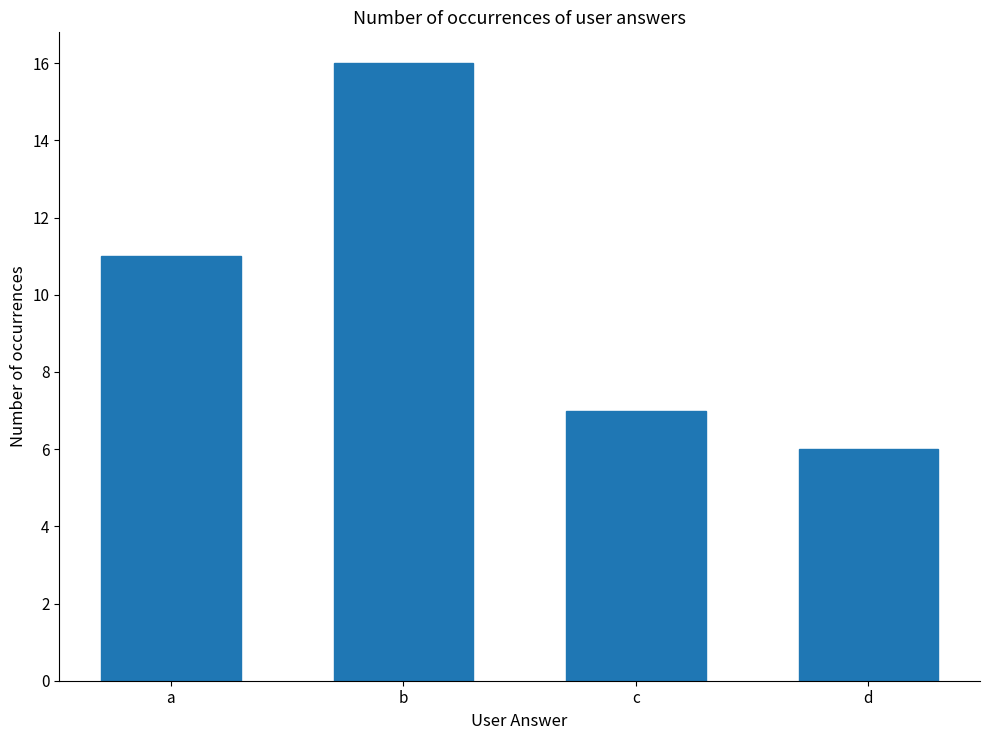

What is the difference between the maximum and minimum values?

10